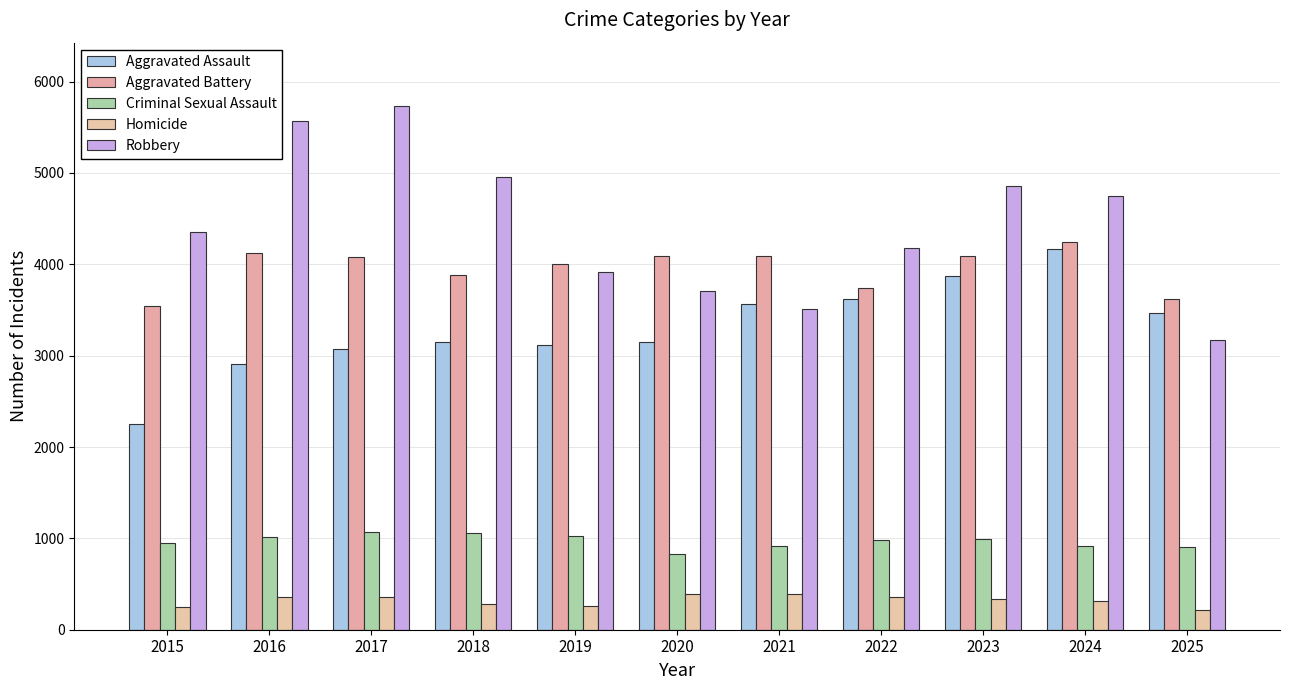

What value does the Robbery series have at 2016, to the nearest 50?

5550